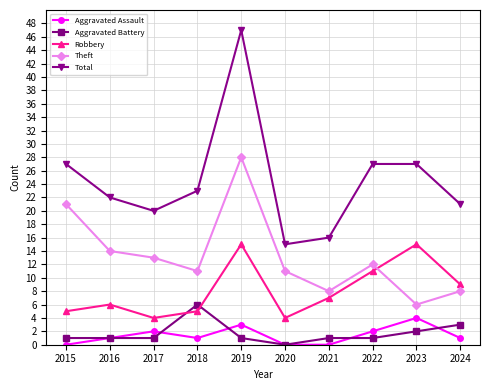

Between 2019 and 2023, which series saw the biggest shift?

Theft